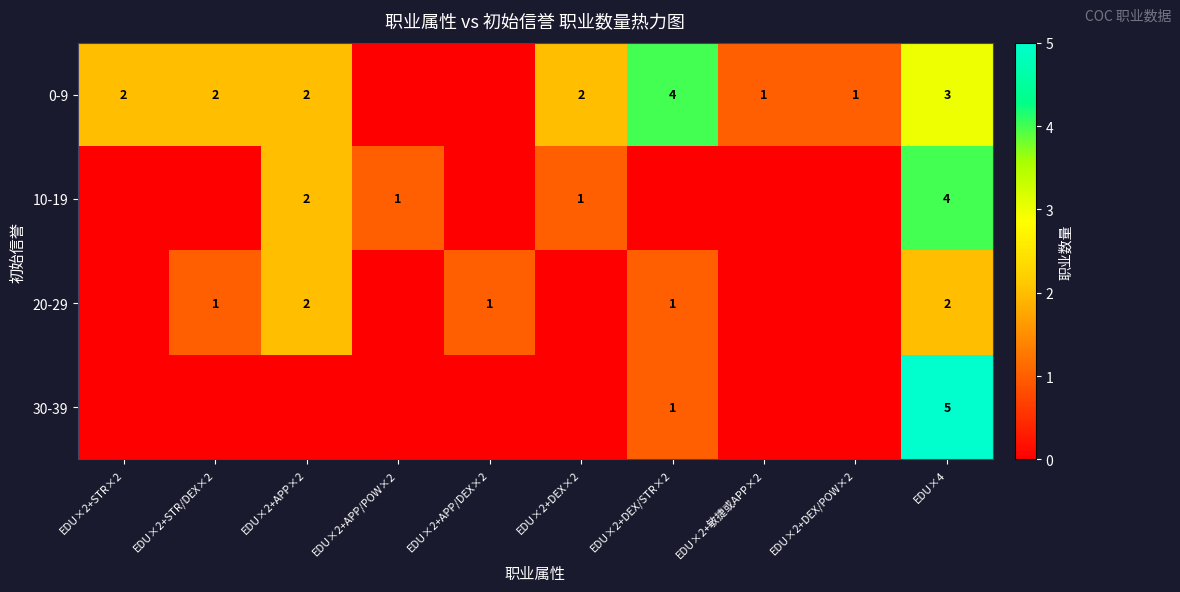

What is the sum of the 20-29 values at EDU×2+APP/DEX×2 and EDU×2+APP×2?

3